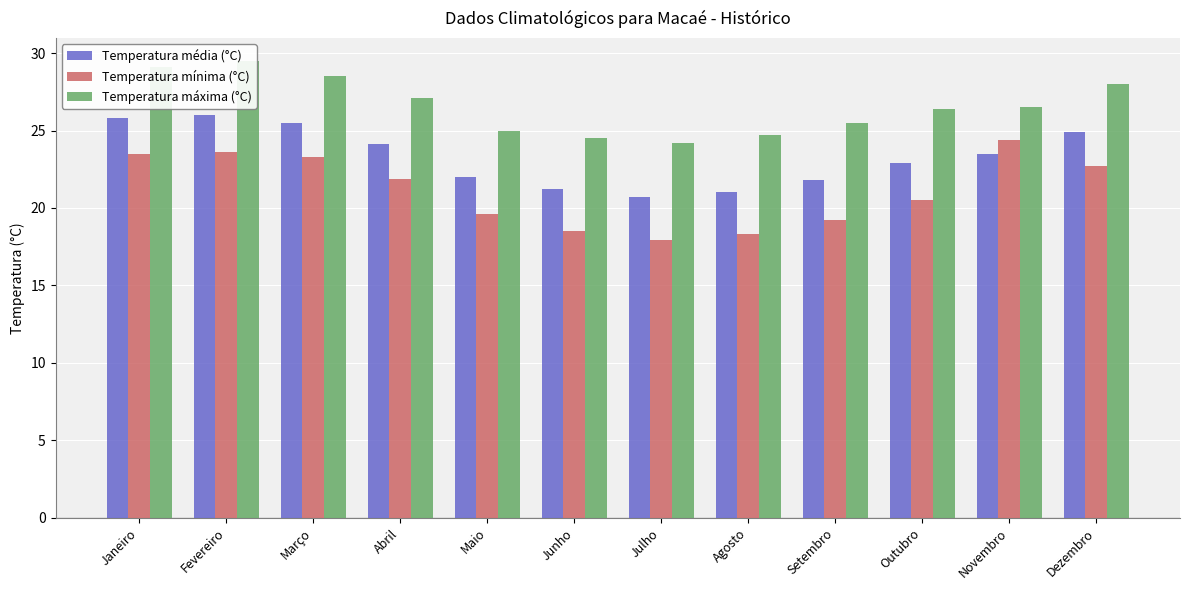

What is the label of the 4th bar from the right?

Setembro